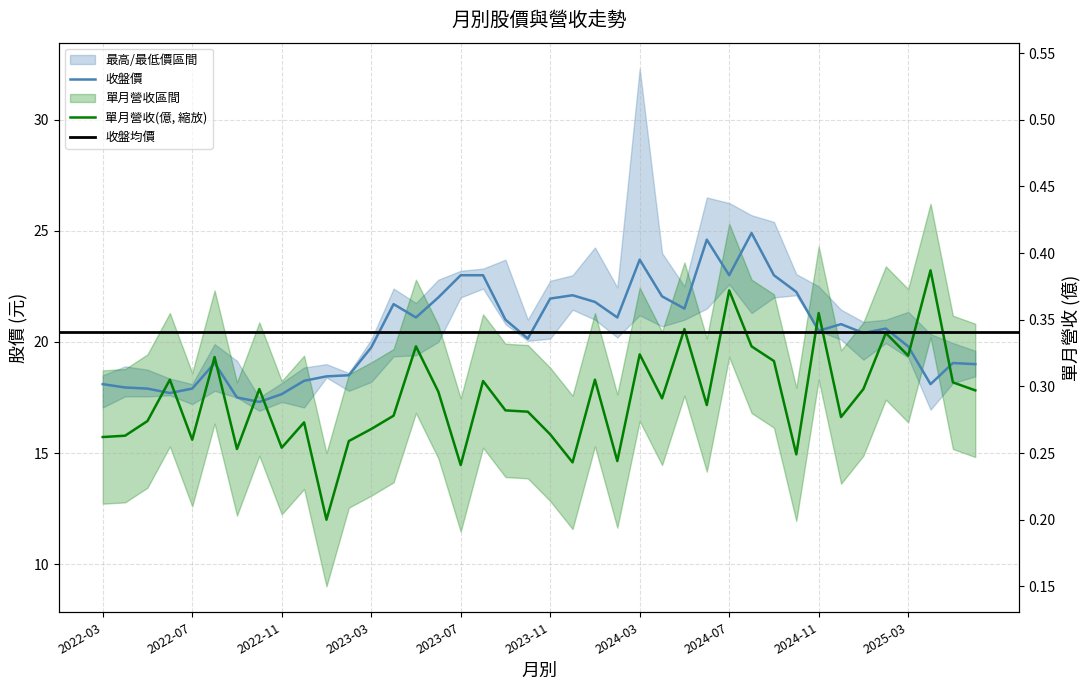

Which series has the largest total across all categories?

收盤價